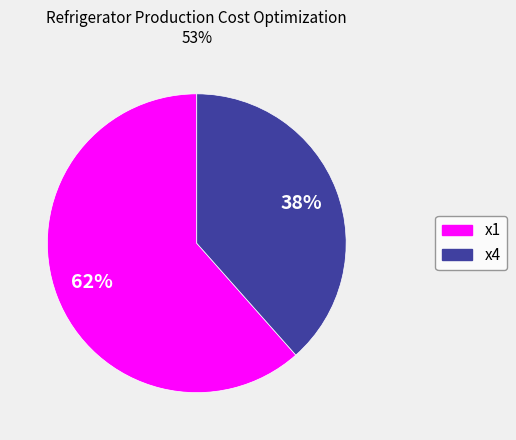

What percentage is the x1 slice, to the nearest percent?

62%